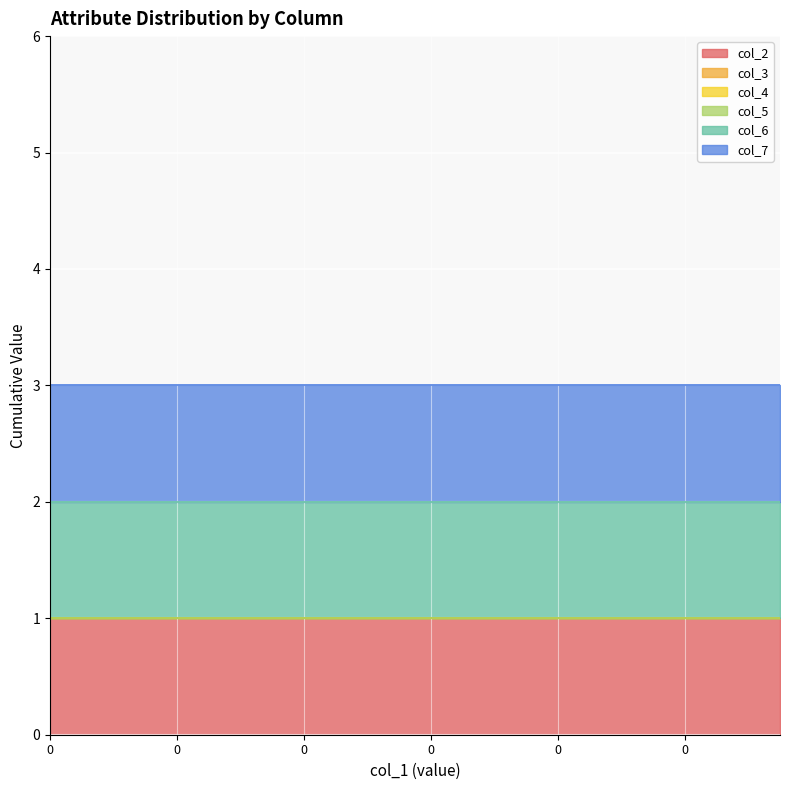

Is it true that col_7 equals 1 at 0?

False